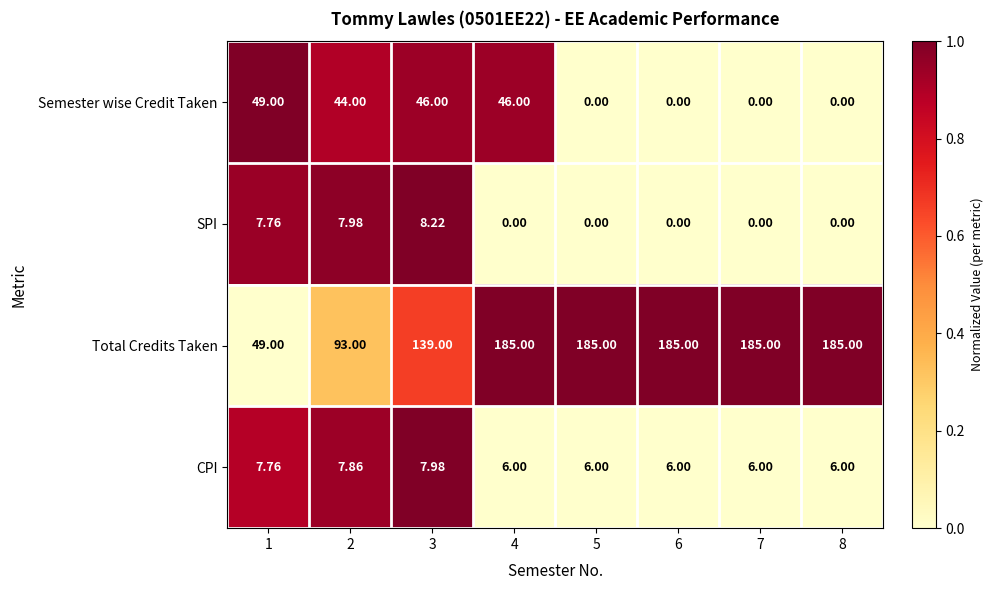

Rank the series at 2 from highest to lowest value.

Total Credits Taken, Semester wise Credit Taken, SPI, CPI